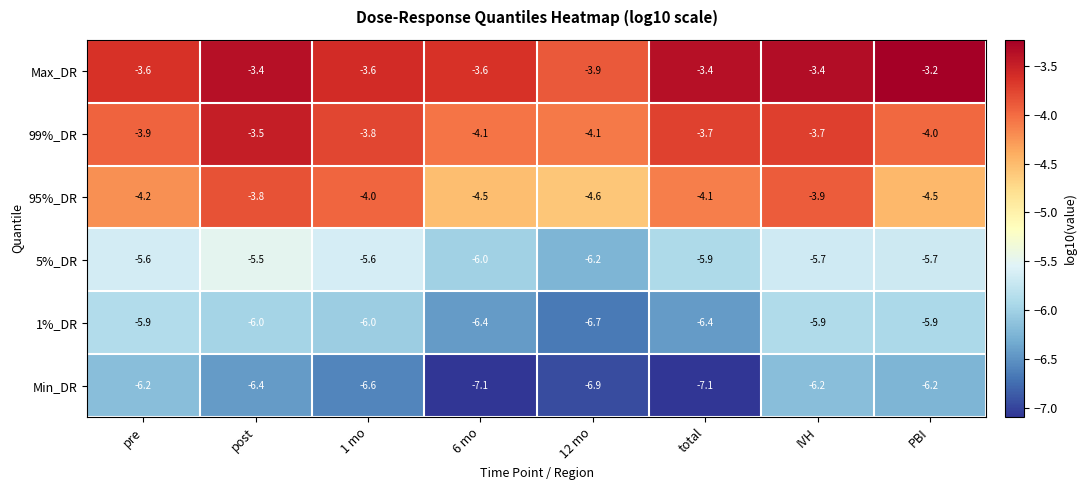

List the series in order of their peak value, highest first.

Max_DR, 99%_DR, 95%_DR, 5%_DR, 1%_DR, Min_DR